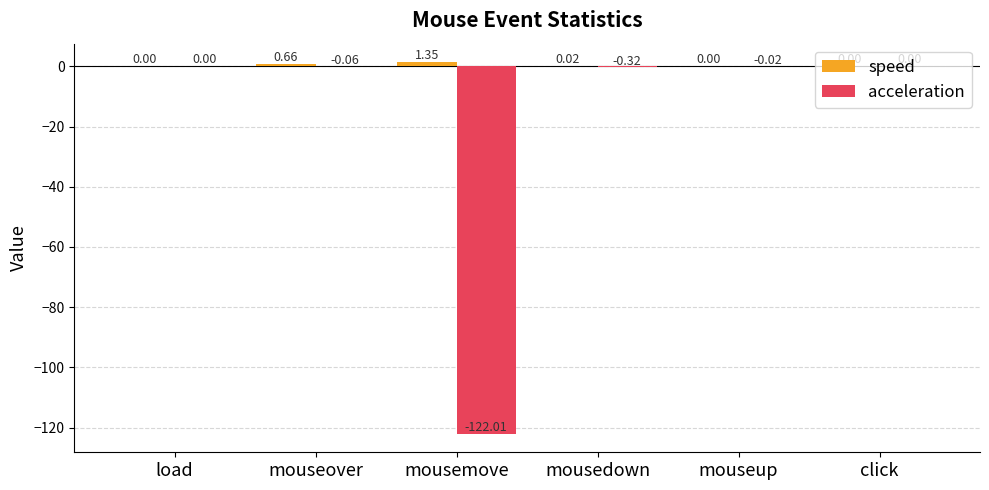

What is the sum of all acceleration values?

-122.4